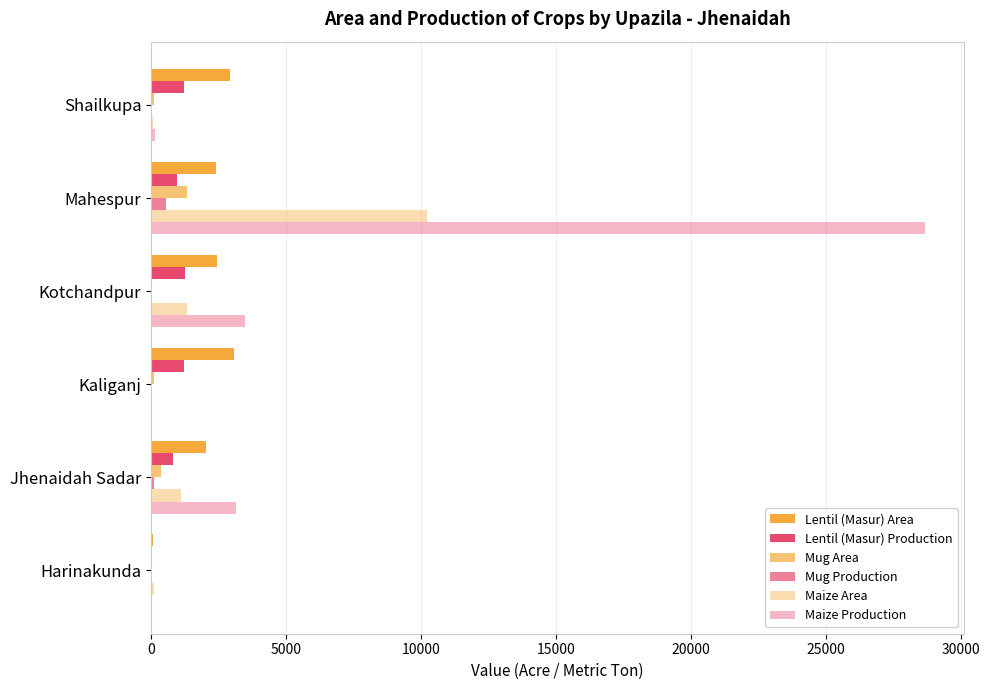

How many data points does each series have?

6